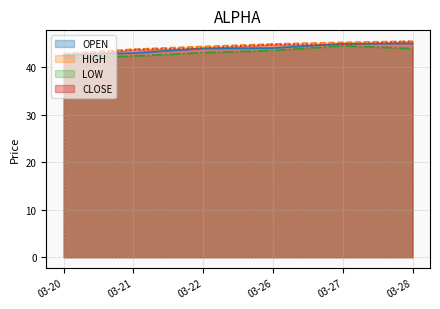

True or false: CLOSE and LOW intersect in this chart.

False